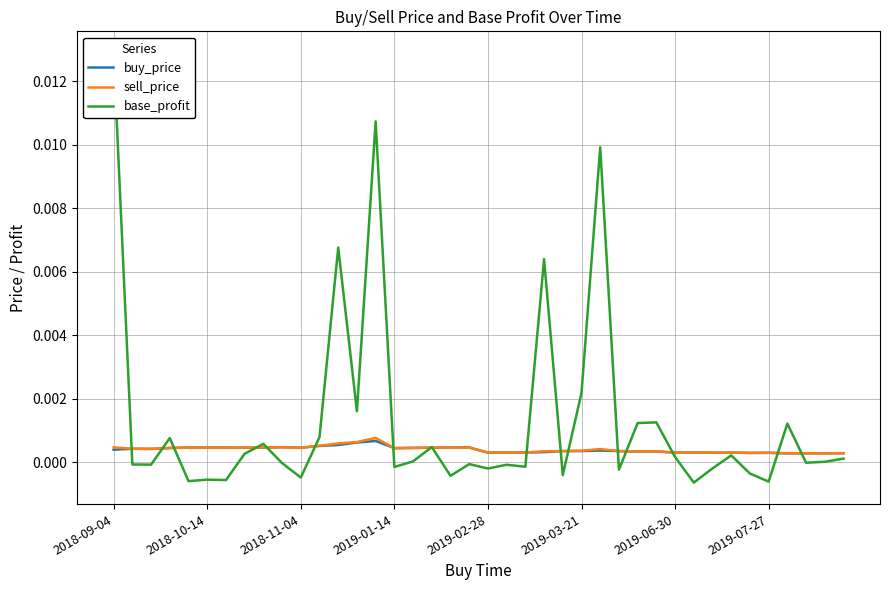

Is the value of sell_price at 37 greater than the value of base_profit at 32?

Yes